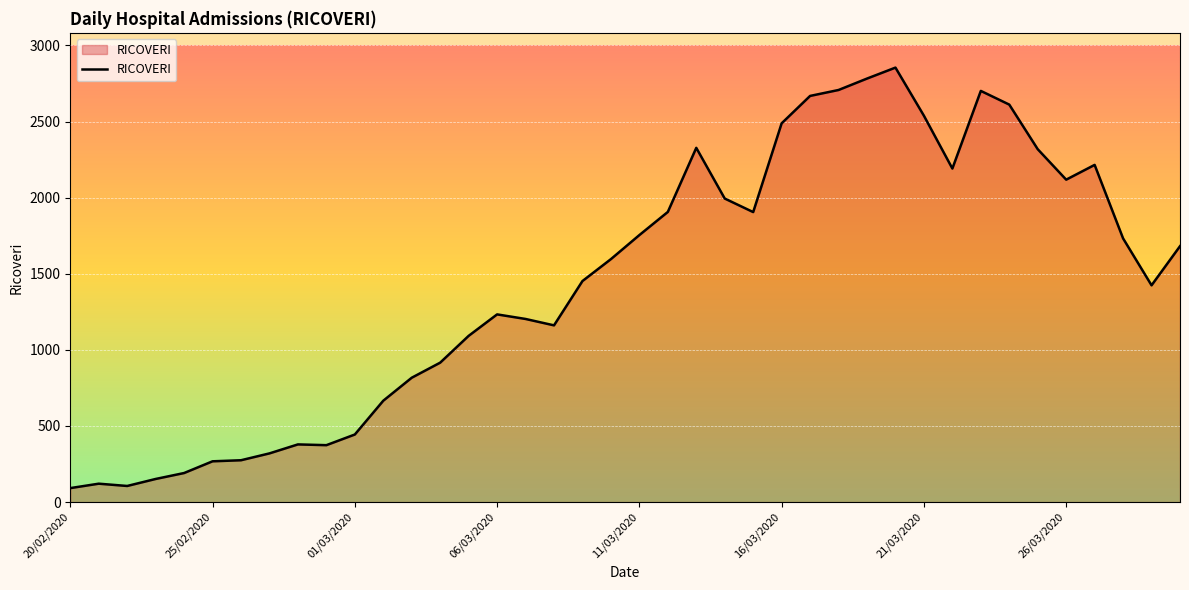

How many lines are shown in the chart?

1